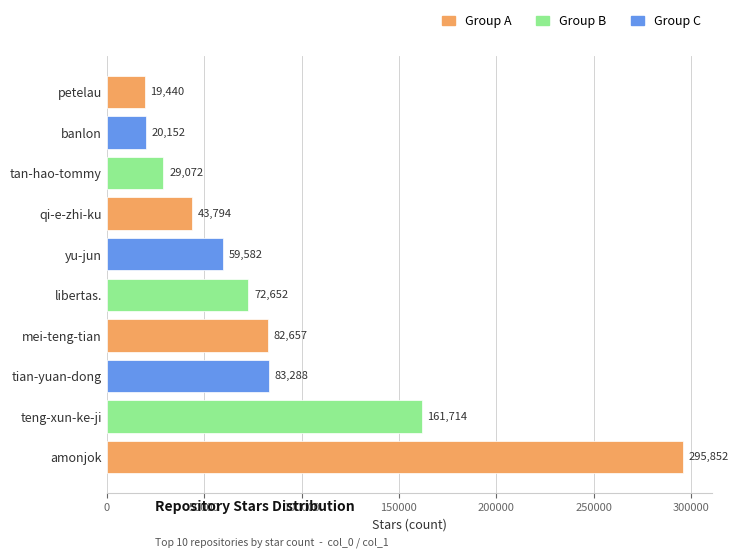

Is it true that the value at amonjok is 407166?

False